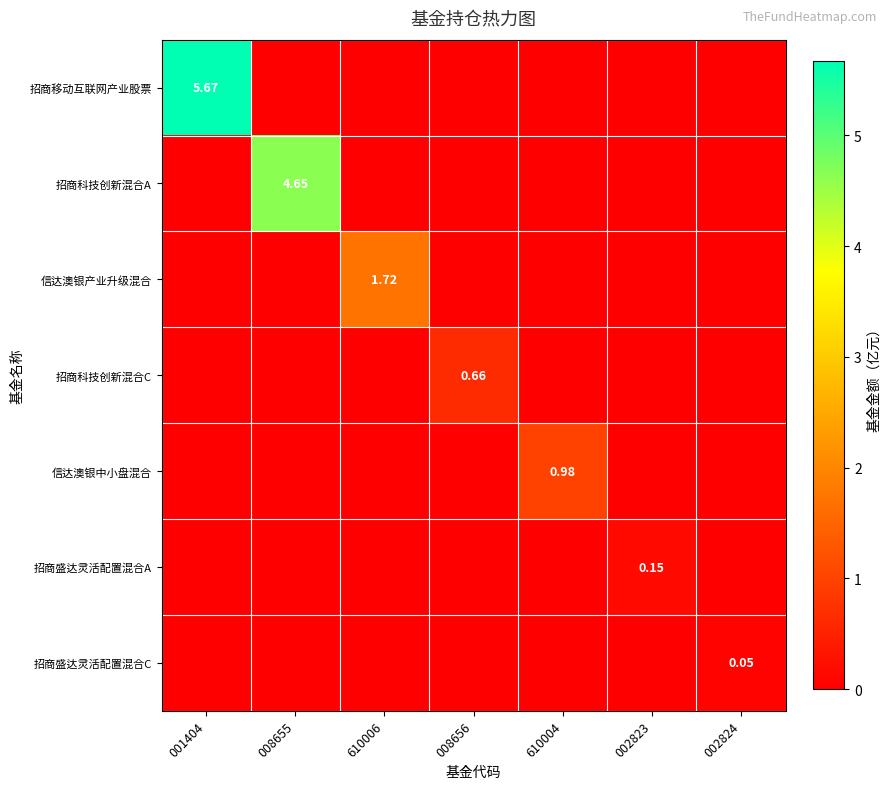

Which series has the largest total across all categories?

招商移动互联网产业股票